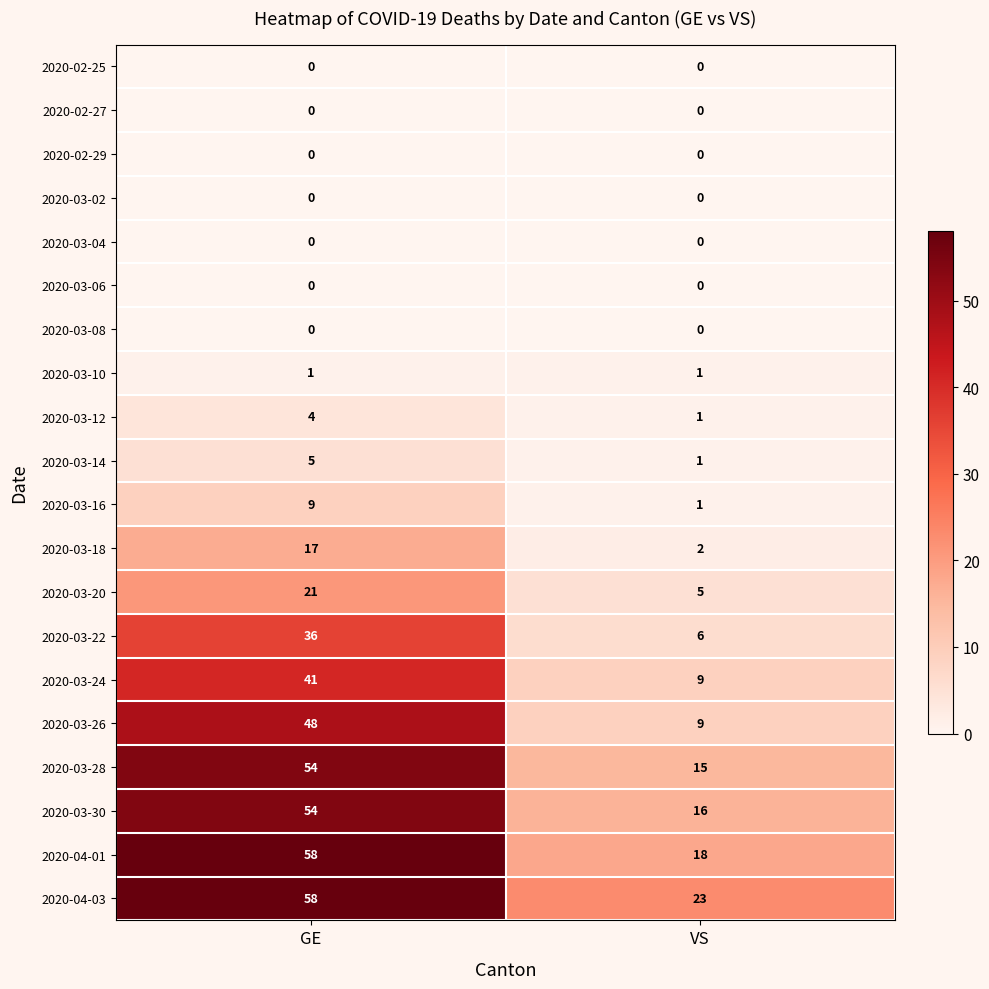

Count the number of data series in this chart.

20